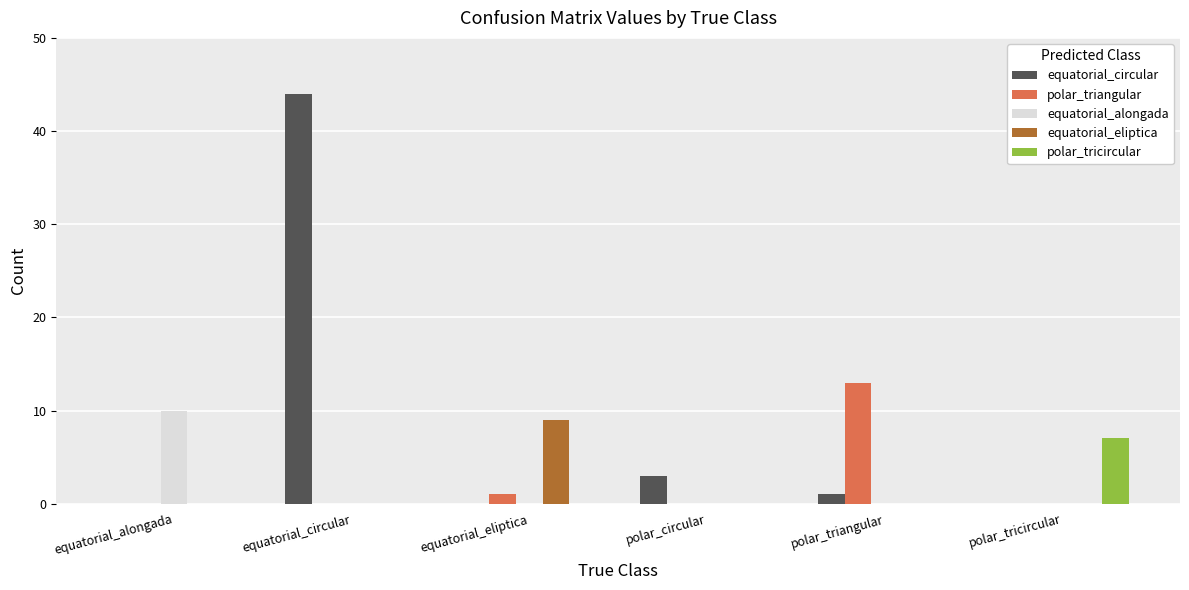

Reading right to left, list all the values displayed in this chart.

equatorial_circular: polar_tricircular=0	polar_triangular=1	polar_circular=3	equatorial_eliptica=0	equatorial_circular=44	equatorial_alongada=0
polar_triangular: polar_tricircular=0	polar_triangular=13	polar_circular=0	equatorial_eliptica=1	equatorial_circular=0	equatorial_alongada=0
equatorial_alongada: polar_tricircular=0	polar_triangular=0	polar_circular=0	equatorial_eliptica=0	equatorial_circular=0	equatorial_alongada=10
equatorial_eliptica: polar_tricircular=0	polar_triangular=0	polar_circular=0	equatorial_eliptica=9	equatorial_circular=0	equatorial_alongada=0
polar_tricircular: polar_tricircular=7	polar_triangular=0	polar_circular=0	equatorial_eliptica=0	equatorial_circular=0	equatorial_alongada=0